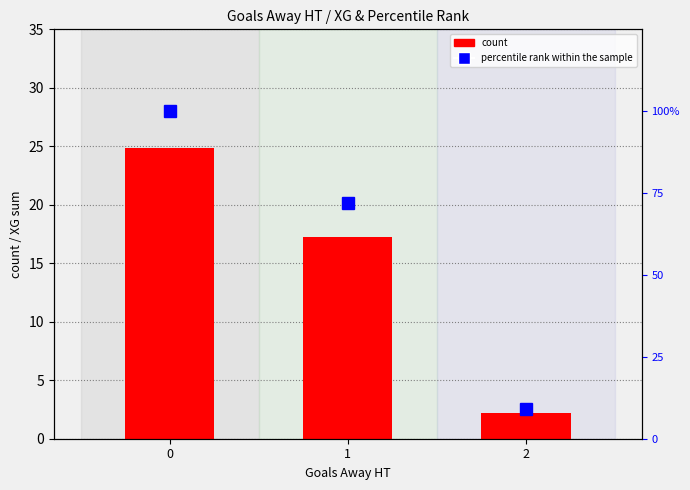

Reading right to left, list all the values displayed in this chart.

count: 2=2.2	1=17.2	0=24.9
percentile rank within the sample: 2=9.0	1=72.0	0=100.0